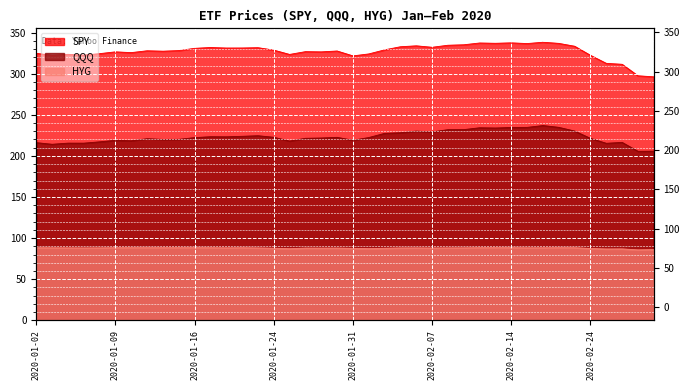

At 2020-01-17, list the series in order from smallest to largest.

HYG, QQQ, SPY